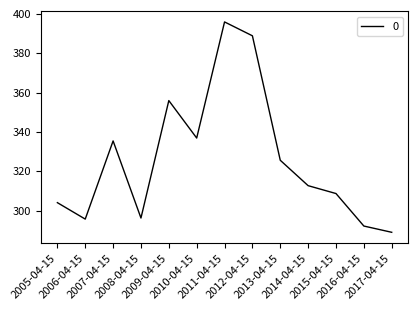

What is the difference between the maximum and minimum values?

106.9